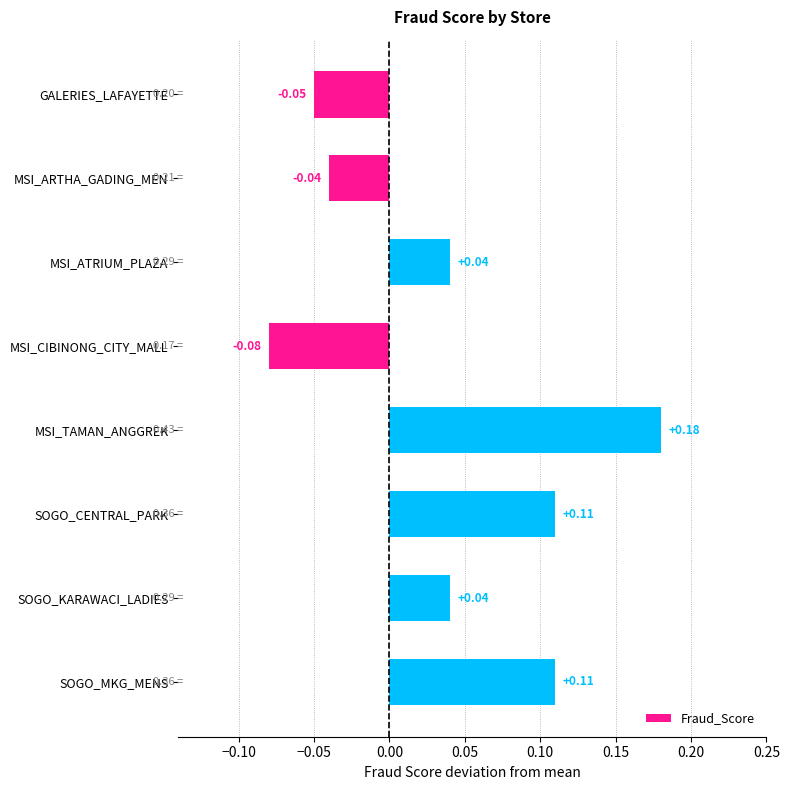

How many bars are there in total?

8